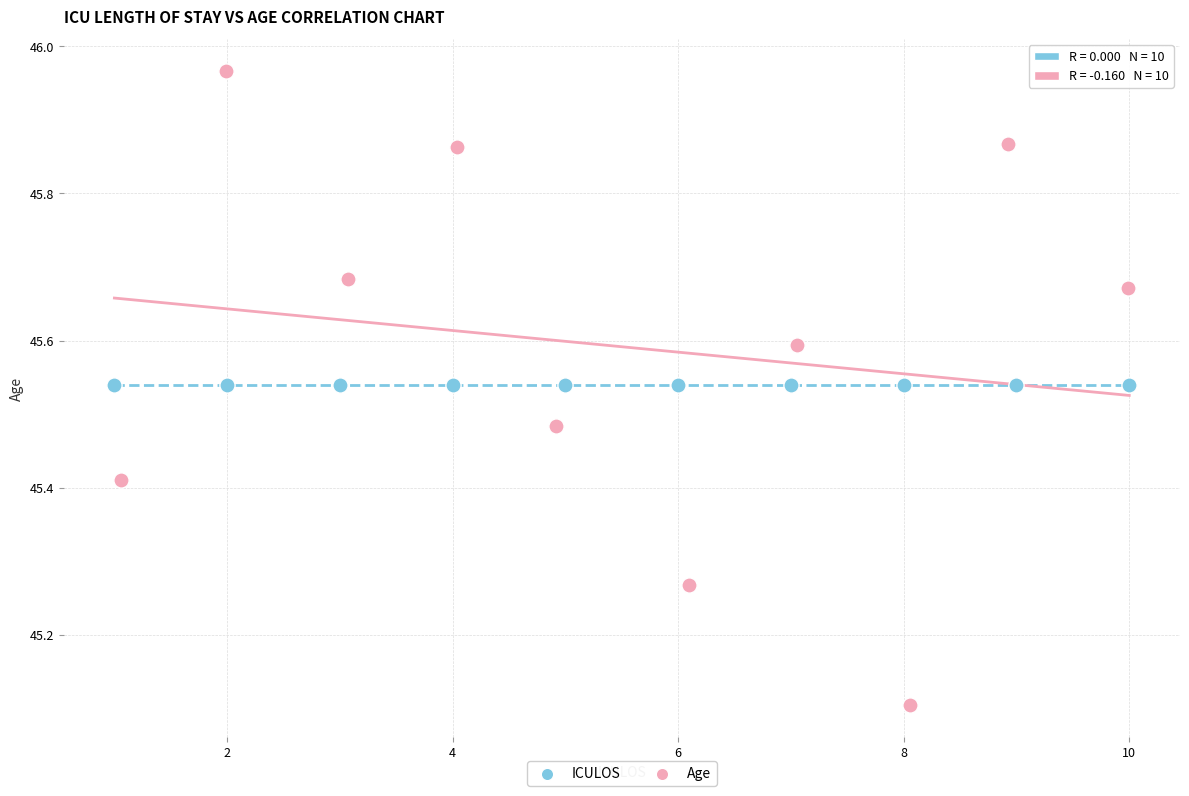

Which series contains the lowest Y value?

Age